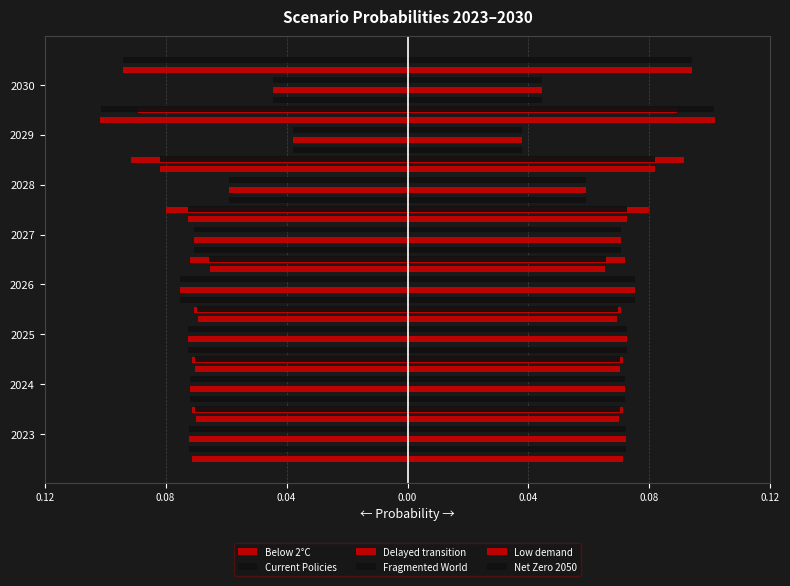

Rank the series at 0.08 from lowest to highest value.

Fragmented World, Delayed transition, Current Policies, Below 2°C, Net Zero 2050, Low demand